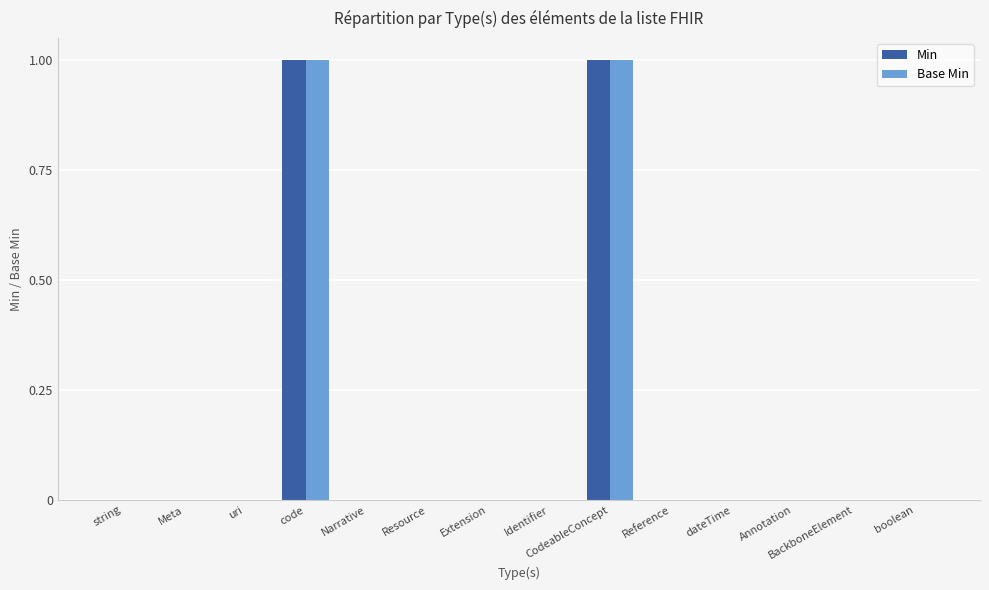

How many series are shown in this chart?

2